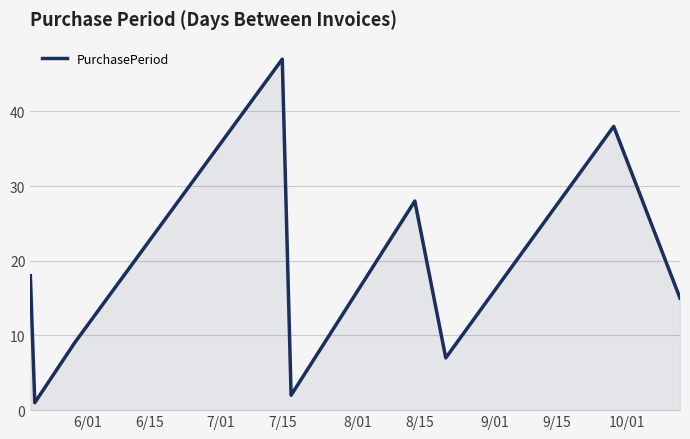

Reading right to left, what are all the values shown in this chart?

15	38	7	28	2	47	9	1	18